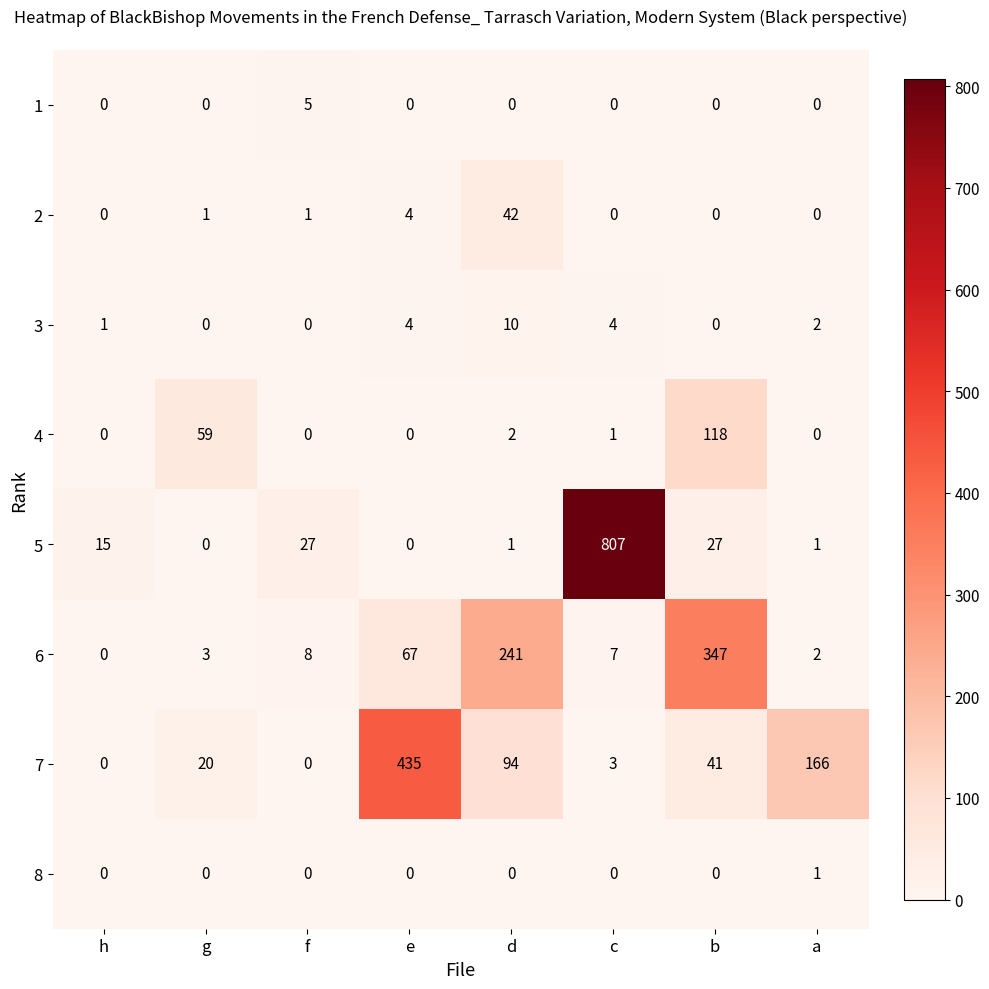

Which series changed the most between h and d?

6